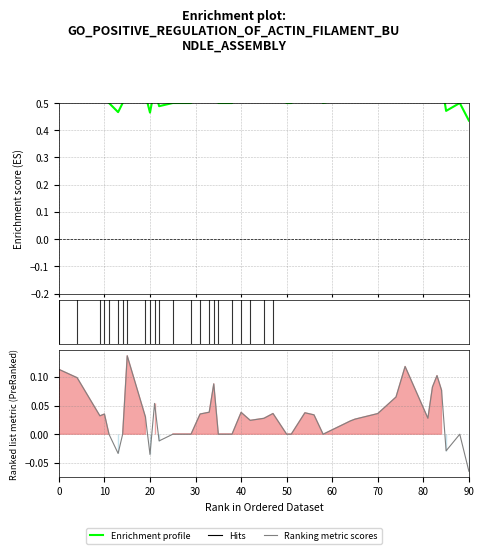

At how many categories does at least one series exceed 0?

40